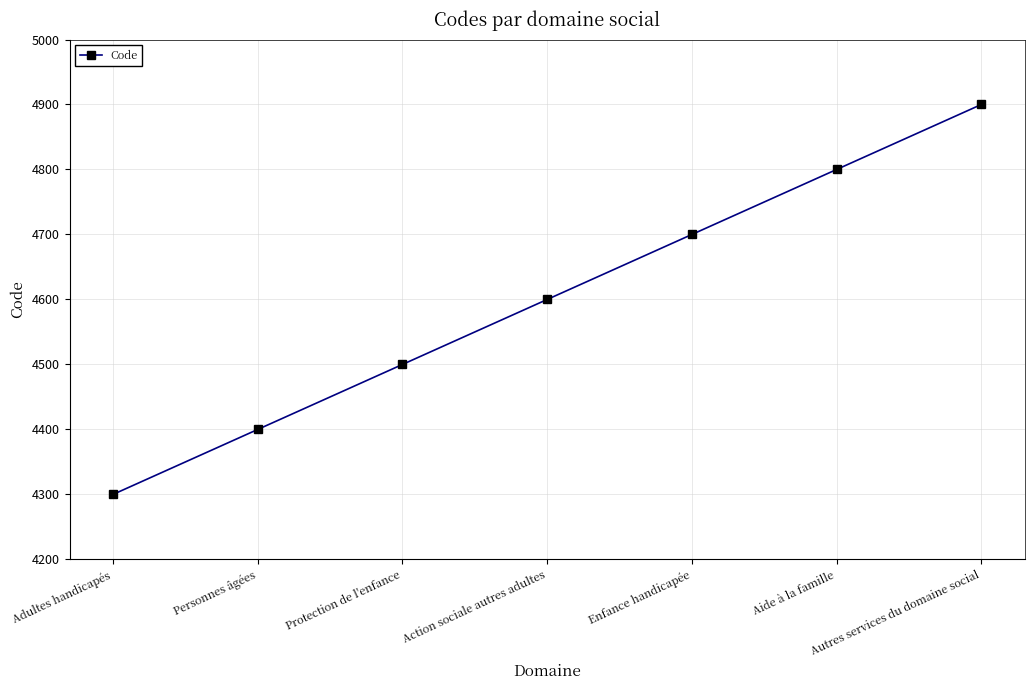

The chart shows a value of 4700 at Enfance handicapée. True or false?

True